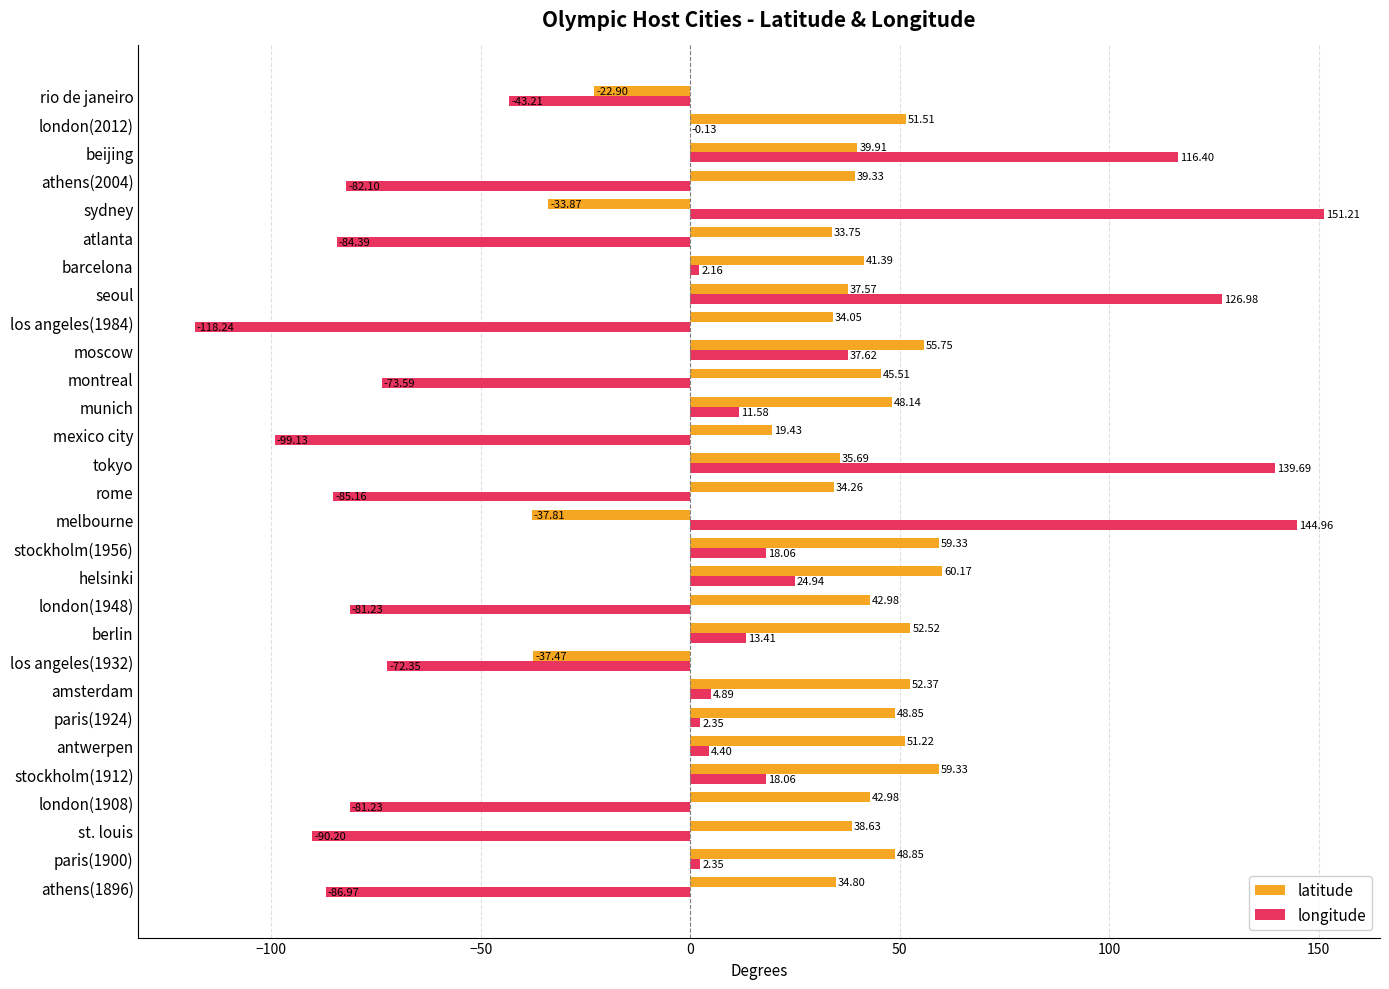

Which series has the largest total across all categories?

latitude